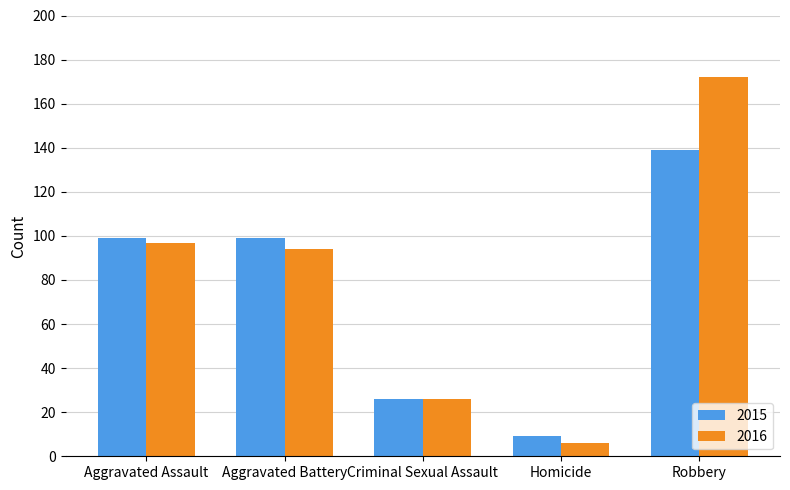

What is the value of the 2016 bar at the 1st from the left?

97